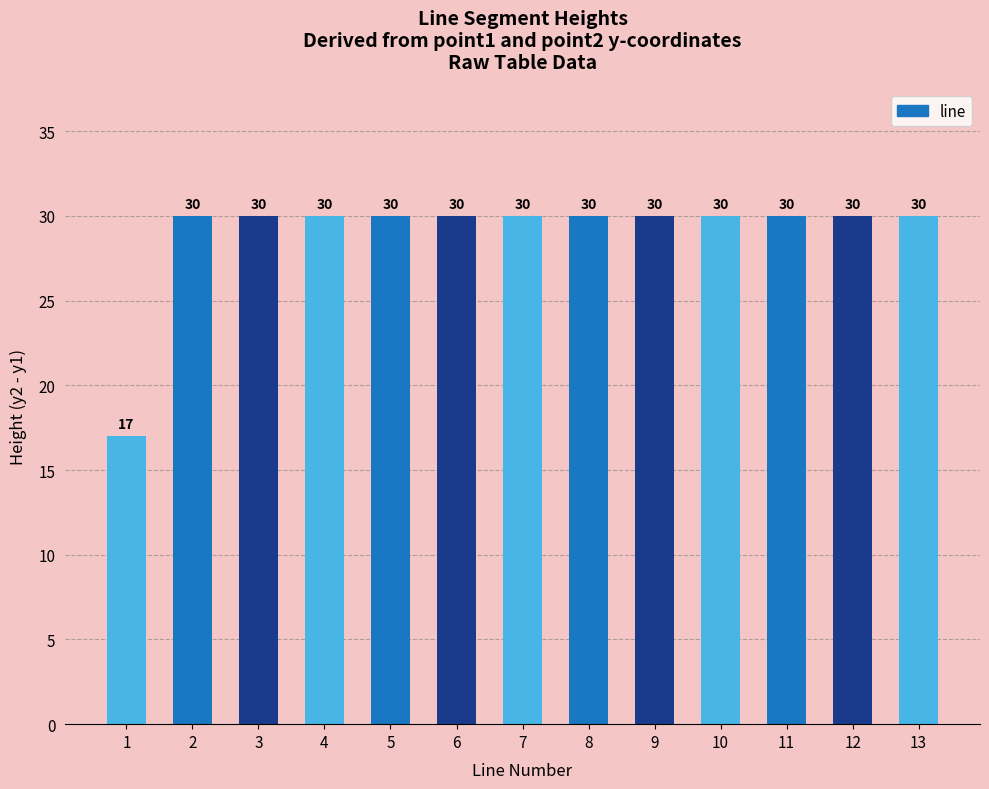

What is the greatest value displayed?

30